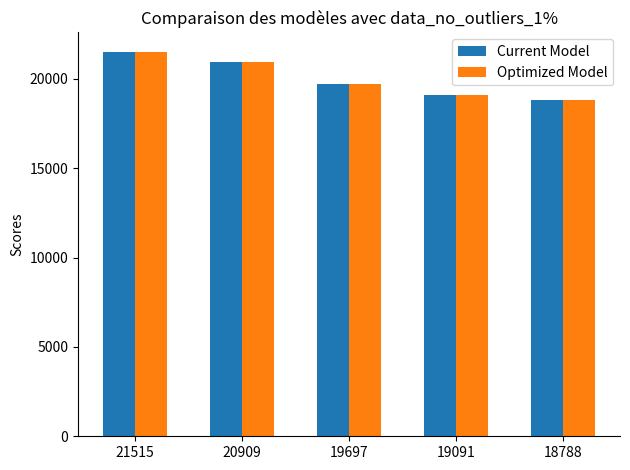

The Optimized Model series shows 28132 at 19091. True or false?

False